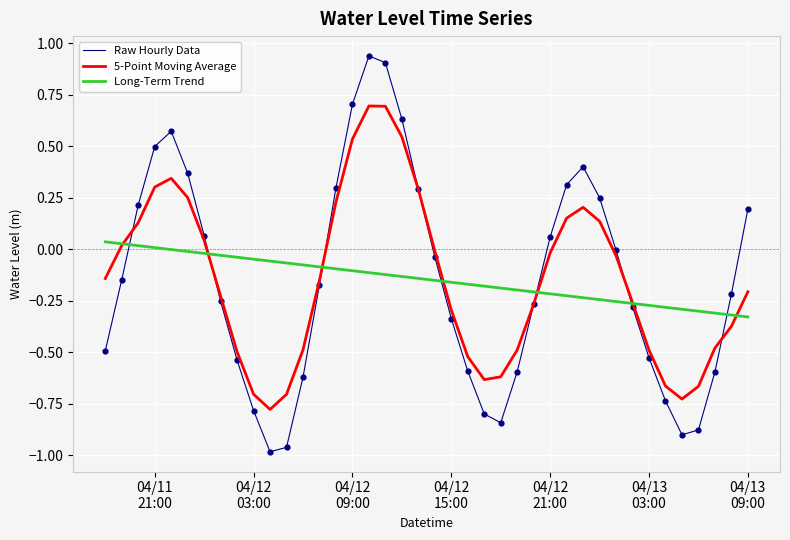

List the series in order of their peak value, highest first.

Raw Hourly Data, 5-Point Moving Average, Long-Term Trend